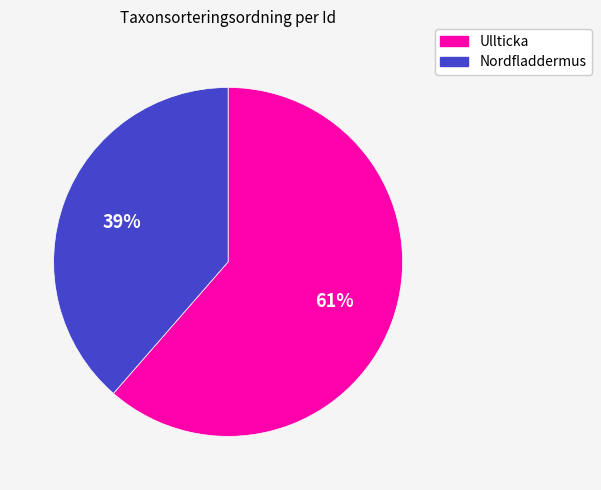

Which has a higher value, Ullticka or Nordfladdermus?

Ullticka